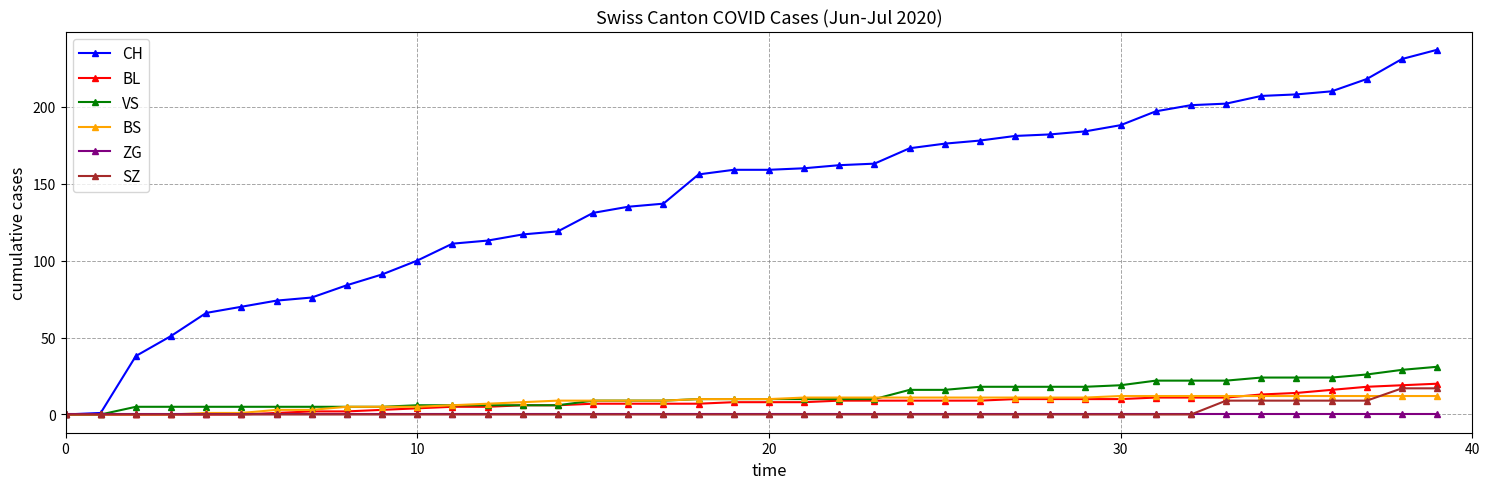

Which series has the widest spread of values?

CH